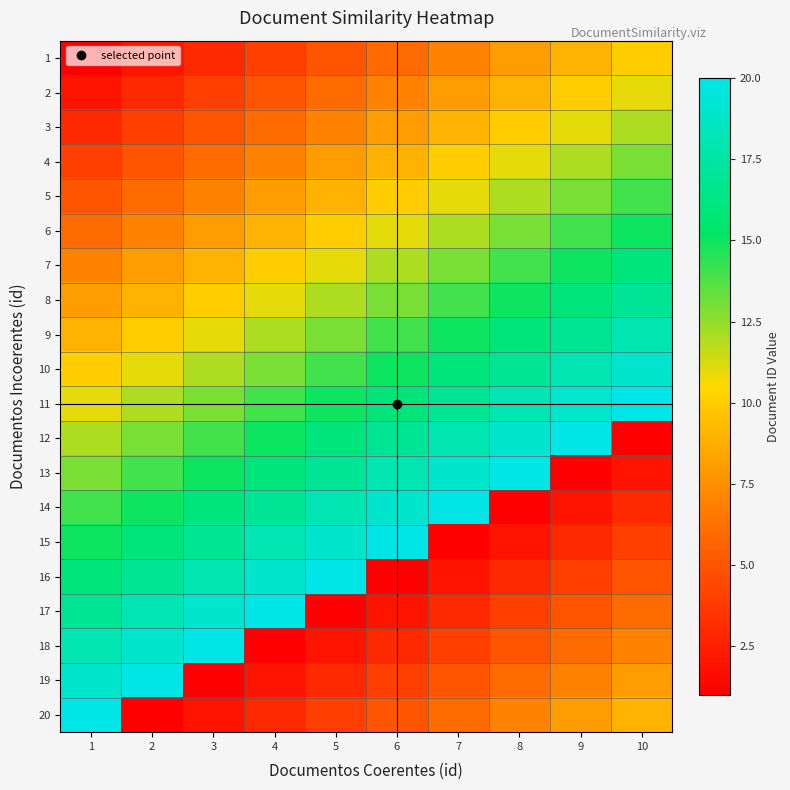

What is the difference between the highest and lowest values at 2?

19